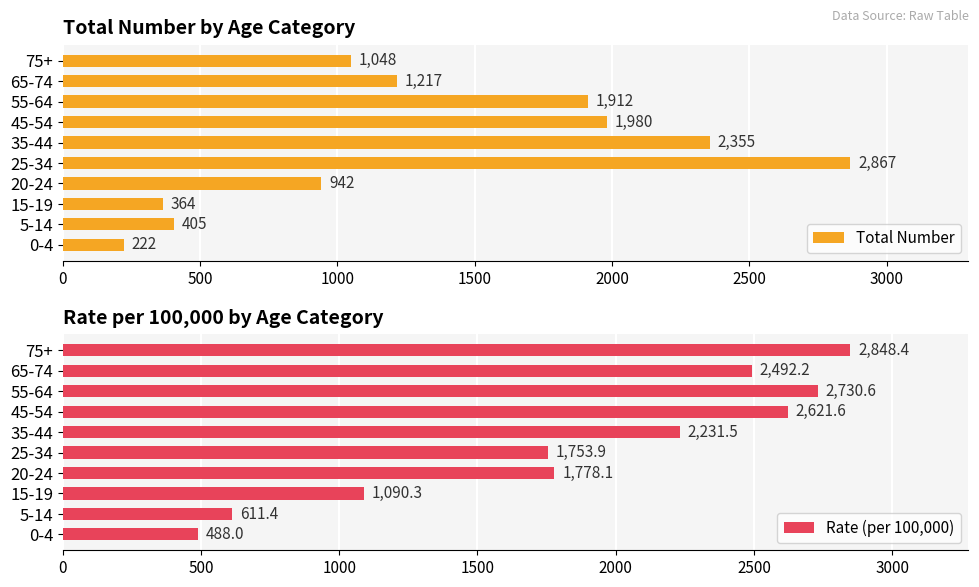

Rank the categories by Total Number value from highest to lowest.

25-34, 35-44, 45-54, 55-64, 65-74, 75+, 20-24, 5-14, 15-19, 0-4